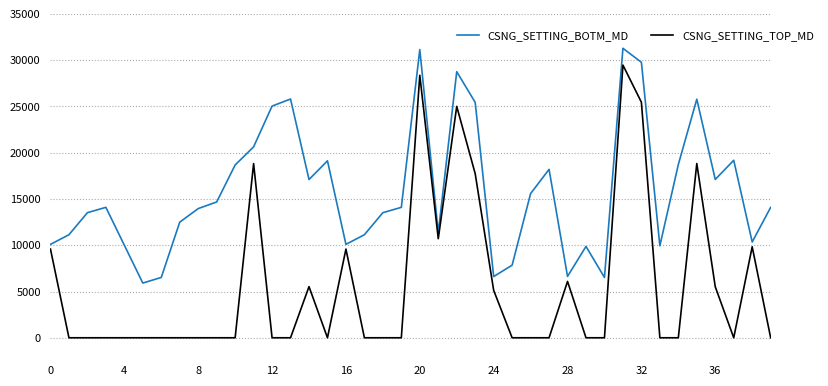

What is the difference between the second highest and minimum values in the CSNG_SETTING_BOTM_MD series?

25231